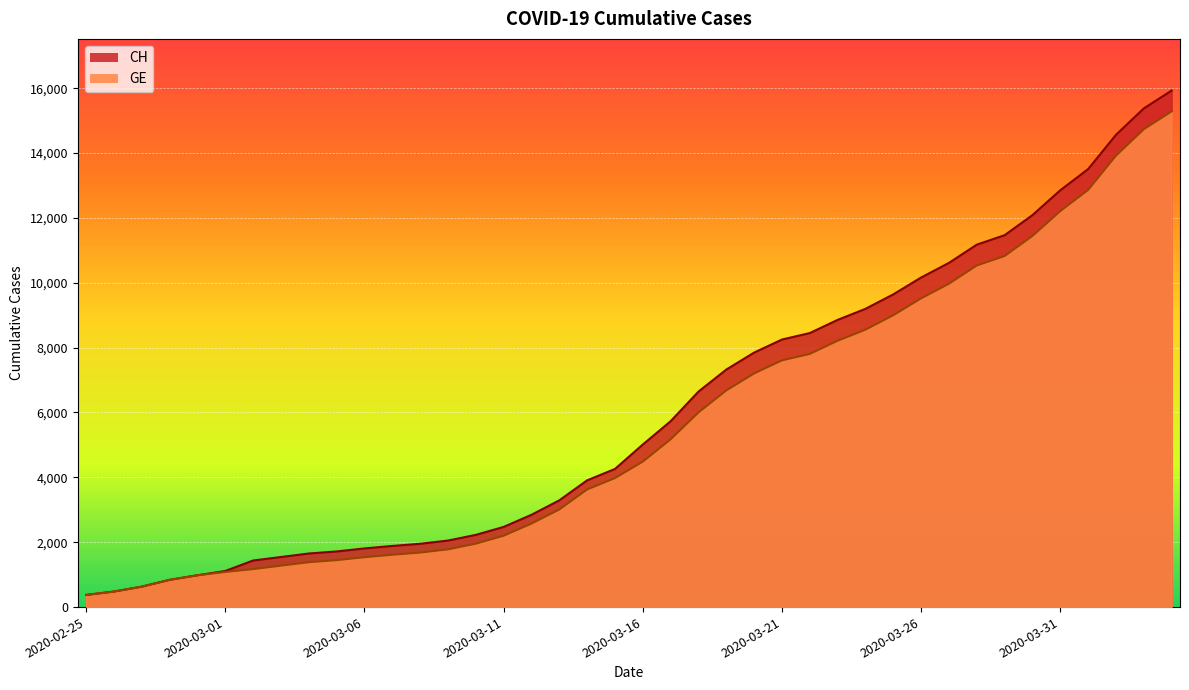

What is the difference between the CH values at 2020-03-22 and 2020-03-08?

6497